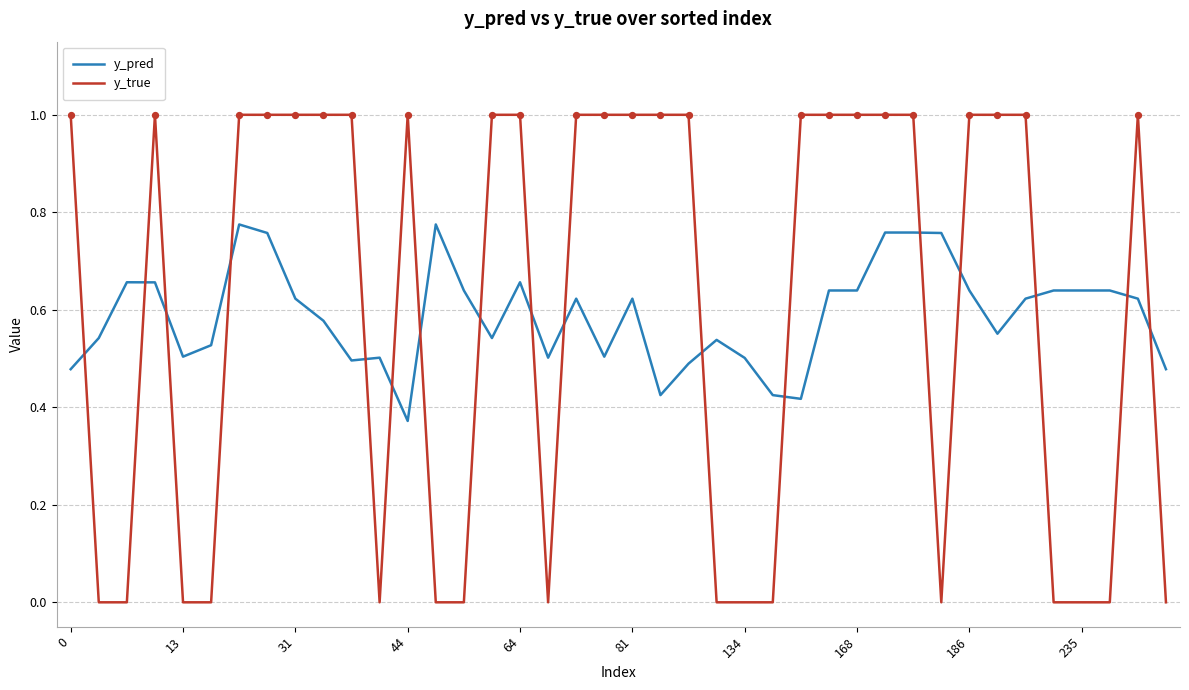

Which series has the largest total across all categories?

y_true